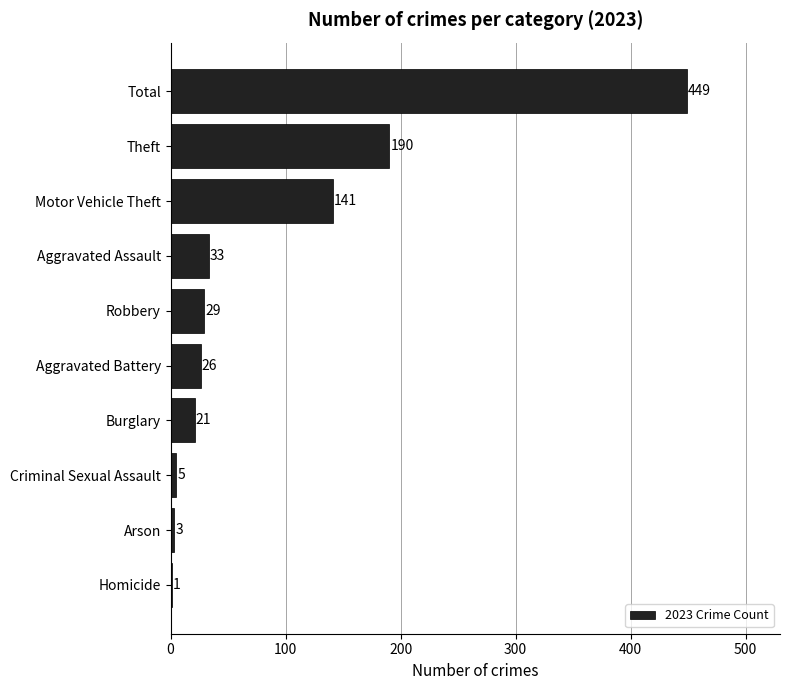

The value at Motor Vehicle Theft is 39. True or false?

False